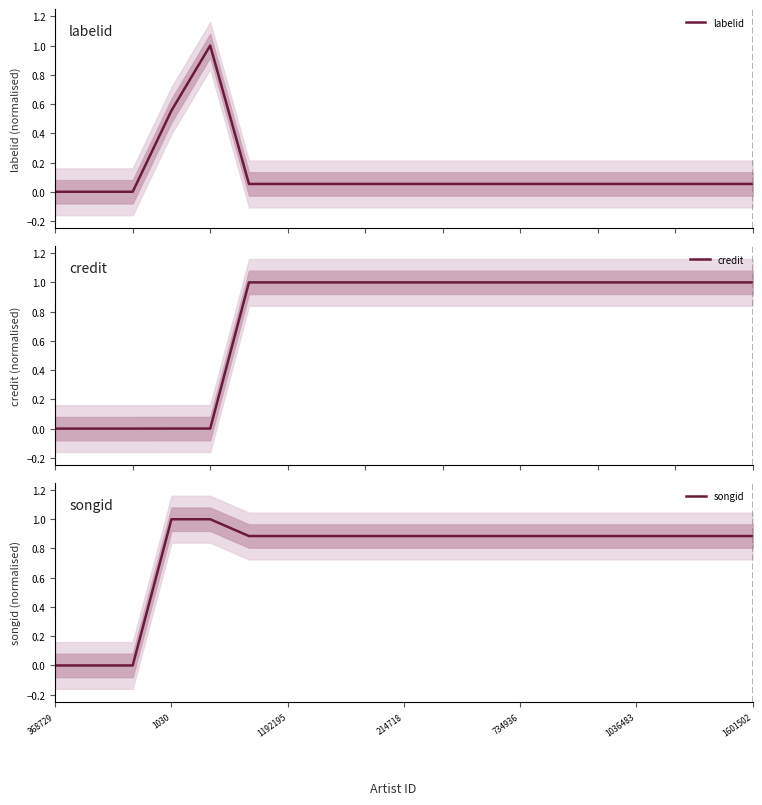

In labelid, how many points are higher than both neighbors (excluding endpoints)?

1